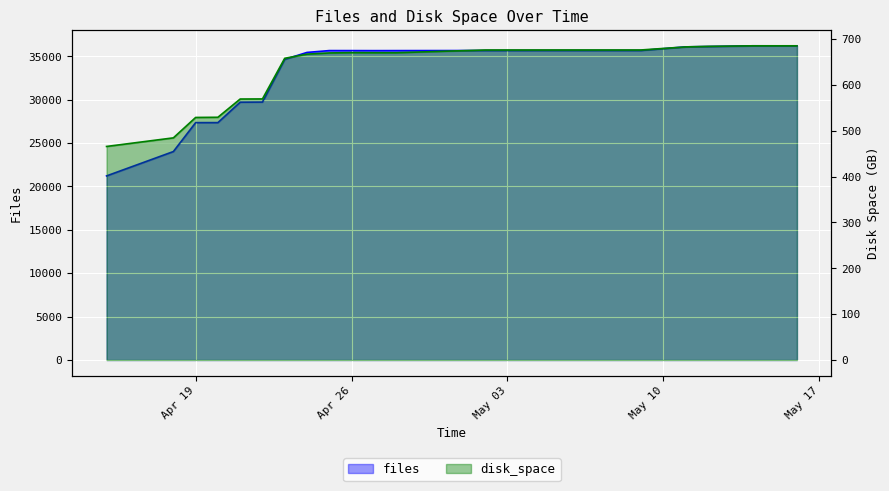

Reading left to right, what are all the values shown in this chart?

files: 21214.0	24022.0	27354.0	27356.0	29709.0	29722.0	34641.0	35443.0	35656.0	35655.0	35651.0	35654.0	35662.0	35662.0	35666.0	35667.0	36085.0	36123.0	36207.0	36201.0
disk_space: 465.7	484.4	529.0	529.4	569.1	569.3	658.0	667.0	669.6	670.3	670.1	670.1	676.1	676.1	676.1	676.1	682.8	684.1	685.2	685.2